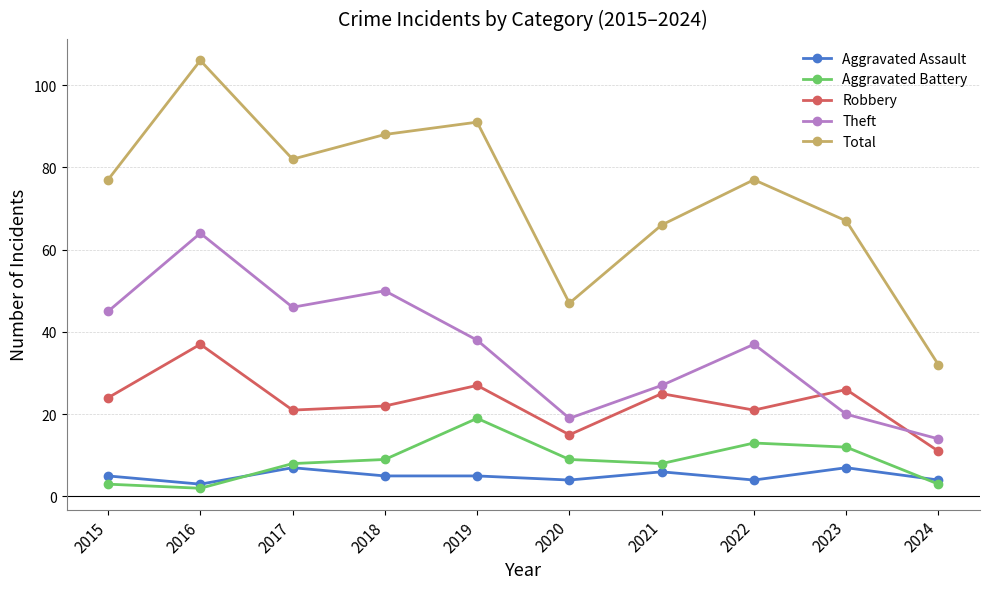

How many interior local peaks does the Robbery series have?

4